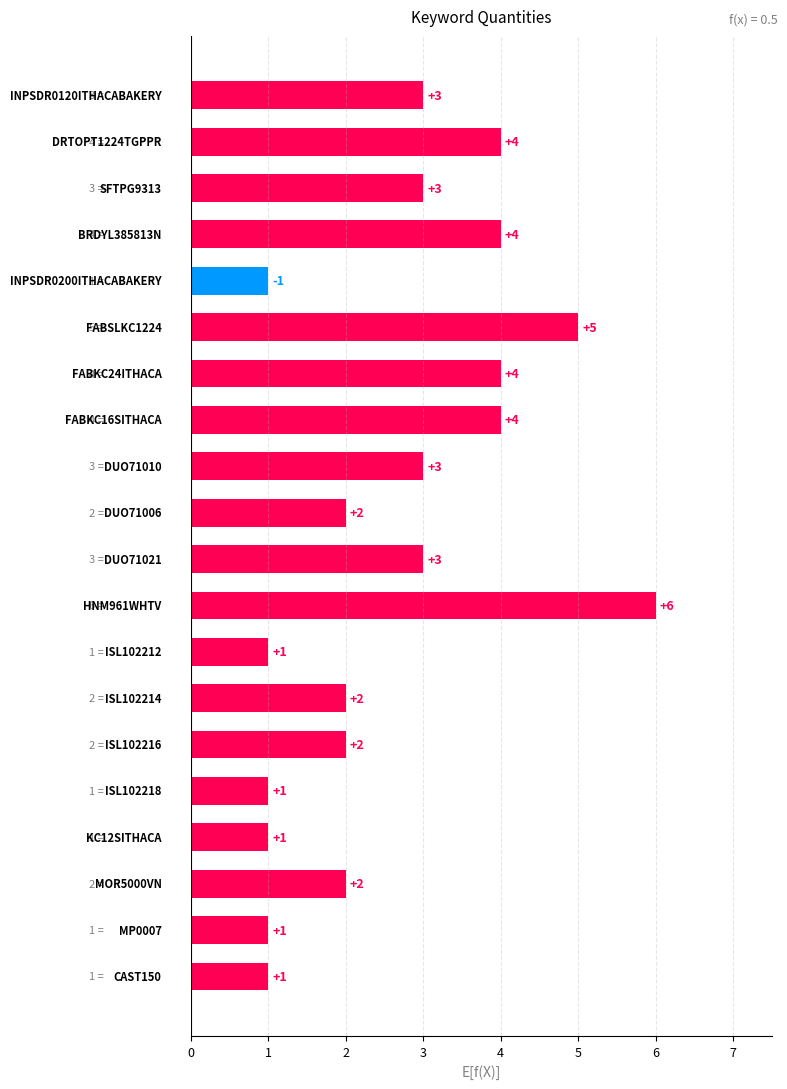

What is the sum of all values?

53